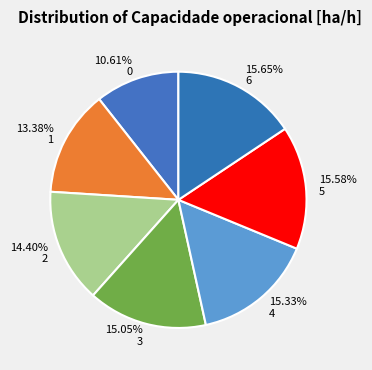

Is the sum of 15.65% 6 and 13.38% 1 greater than half?

No